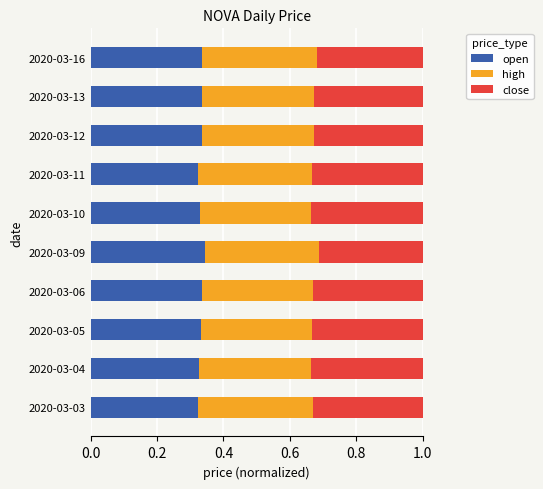

What is the total value across all series at 2020-03-03?

1.0